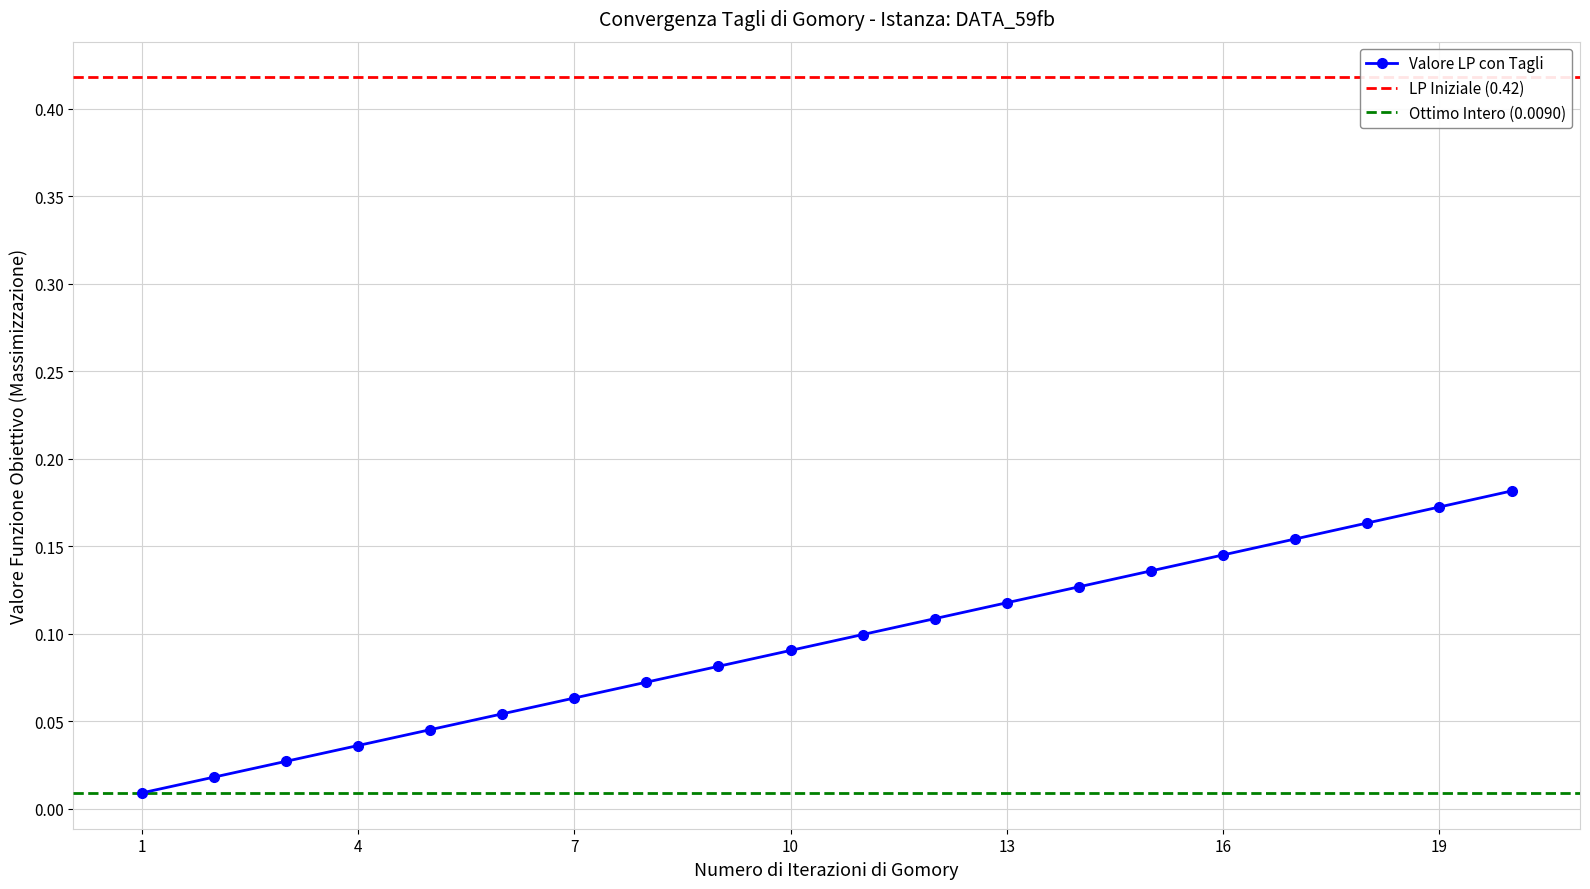

Rank the categories by value from highest to lowest.

20, 19, 18, 17, 16, 15, 14, 13, 12, 11, 10, 9, 8, 7, 6, 5, 4, 3, 2, 1